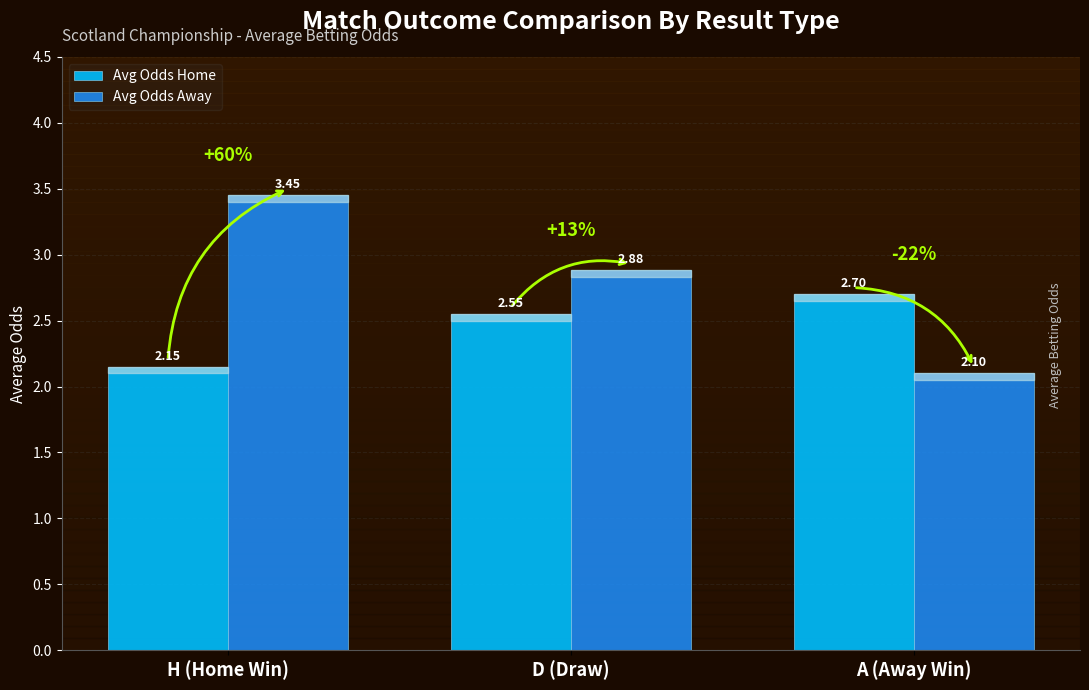

What position from the left is A (Away Win)?

3